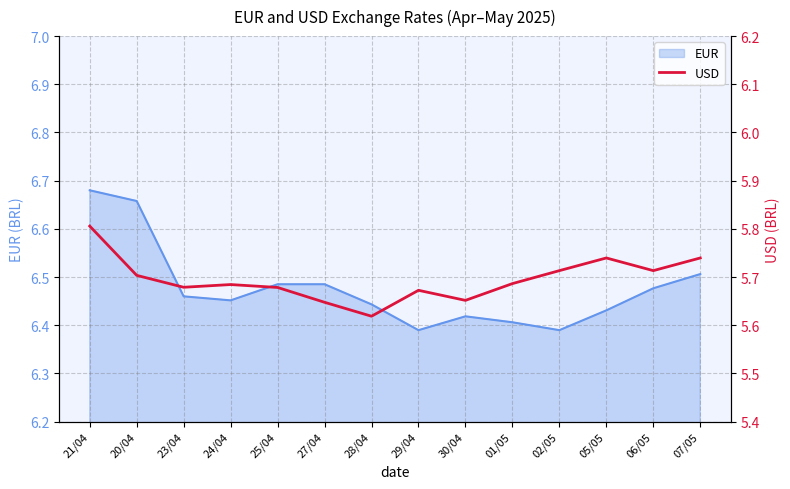

Which category has the highest value across all series?

21/04